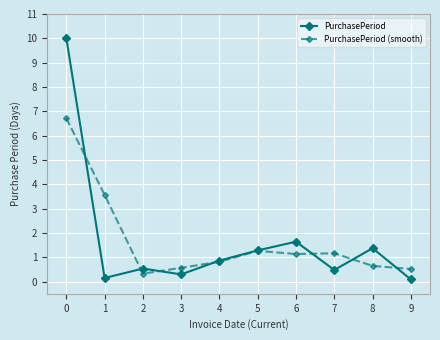

Is the value of PurchasePeriod at 4 greater than the value of PurchasePeriod (smooth) at 2?

Yes